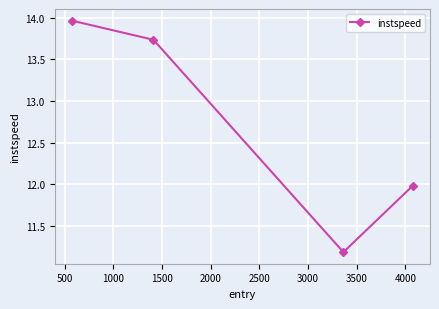

How many distinct data groups are displayed?

1